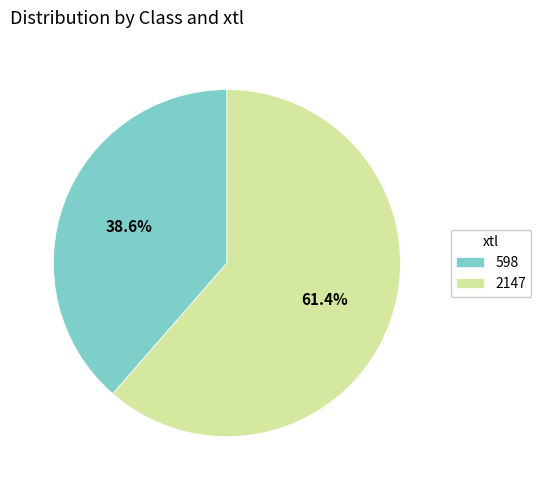

To the nearest percent, what is the difference between the 2147 and 598 slice percentages?

23%